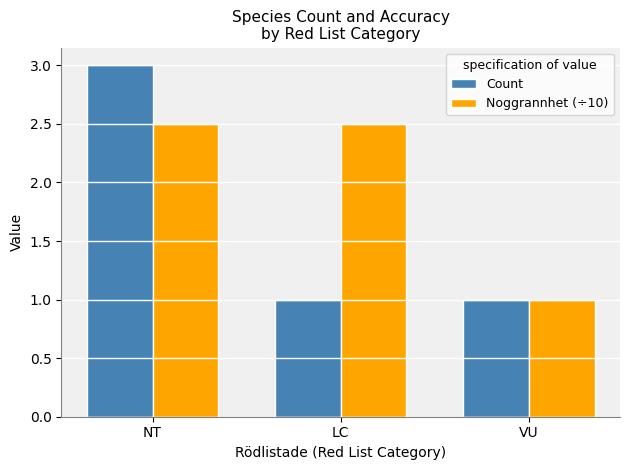

Reading right to left, transcribe all the data shown in this chart.

Count: VU=1.0	LC=1.0	NT=3.0
Noggrannhet (÷10): VU=1.0	LC=2.5	NT=2.5